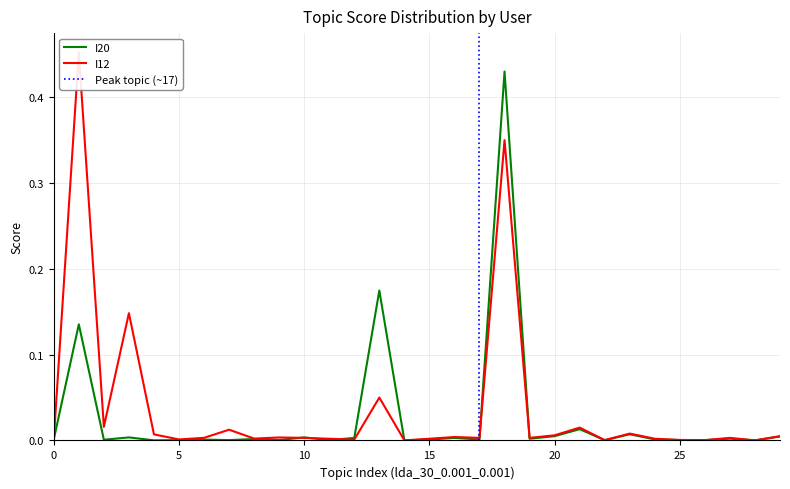

In I20, how many points are lower than both neighbors (excluding endpoints)?

11